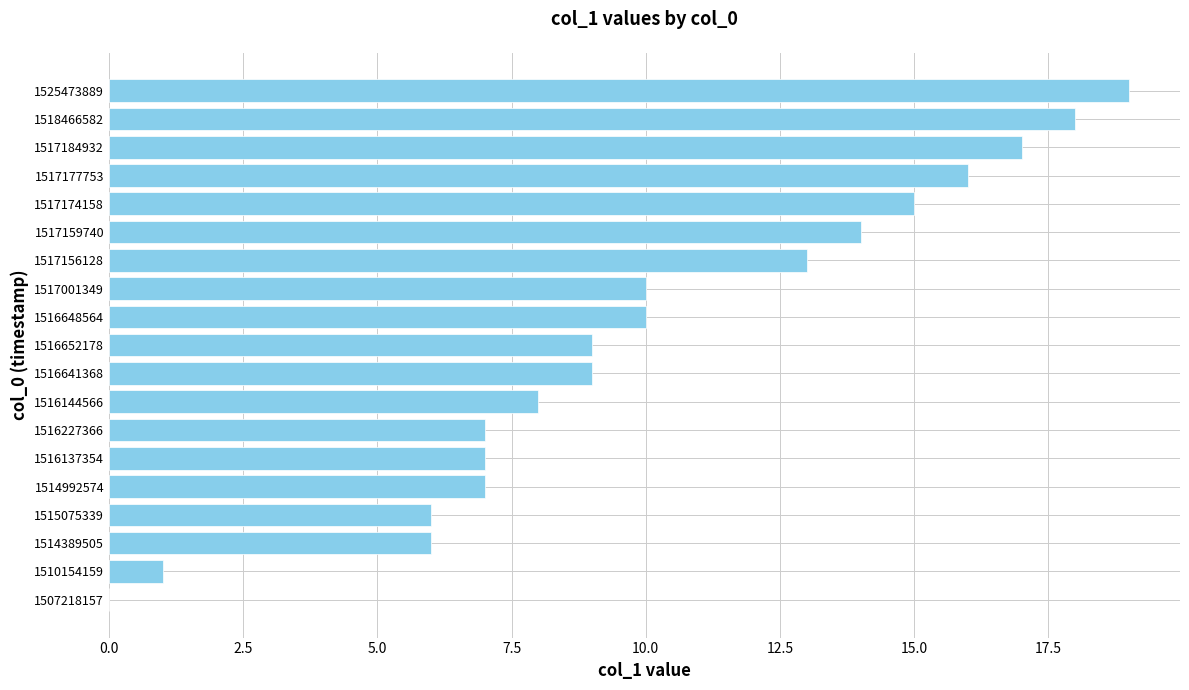

What is the greatest value displayed?

19